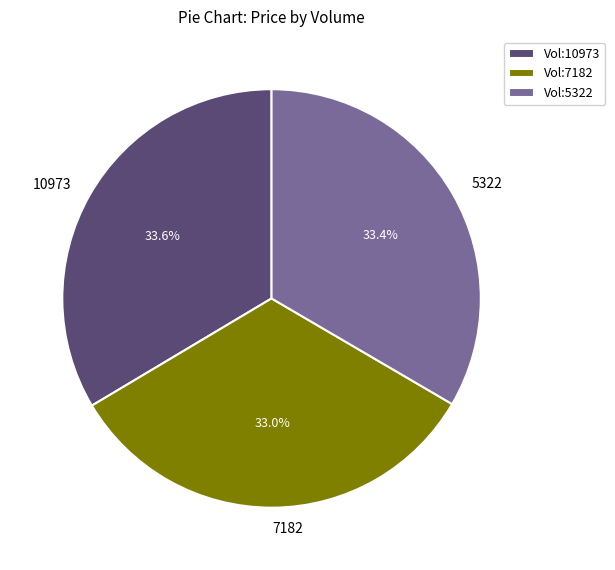

To the nearest percent, what is the combined percentage of 10973 and 7182?

67%